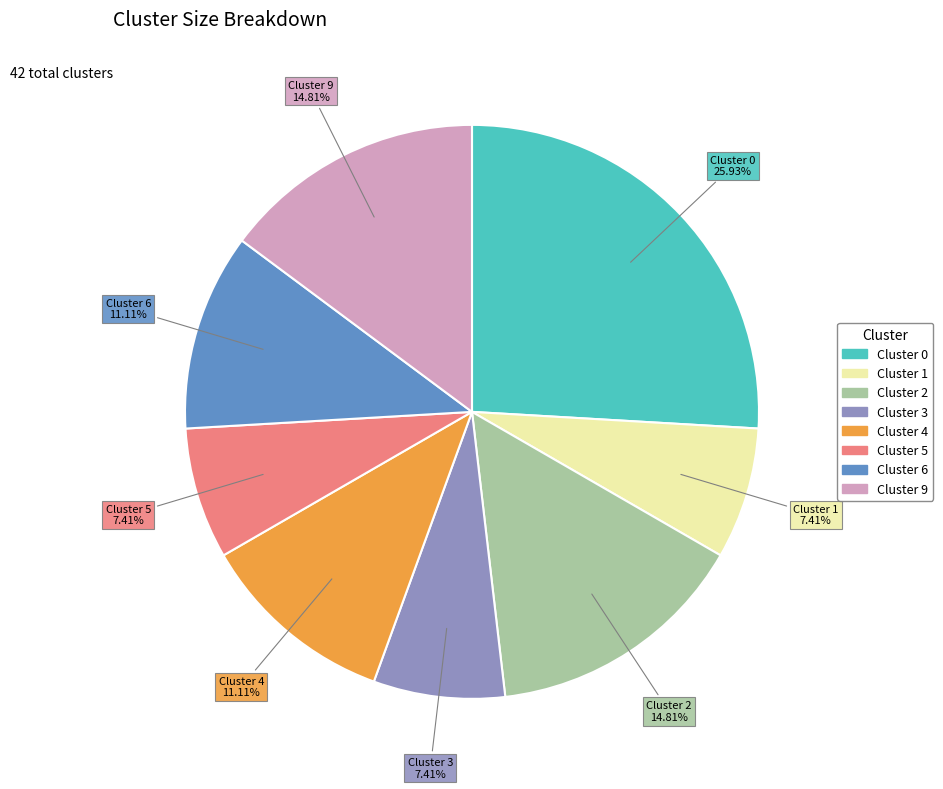

True or false: Cluster 9 accounts for 15% of the total.

True